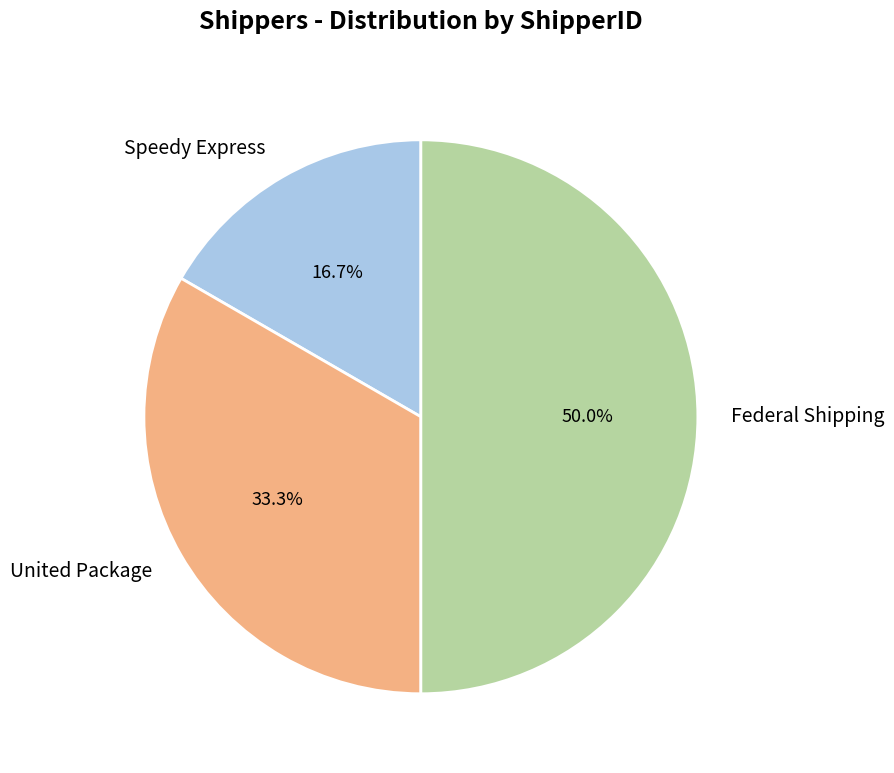

To the nearest percent, what is the difference between the largest and smallest slice percentages?

33%